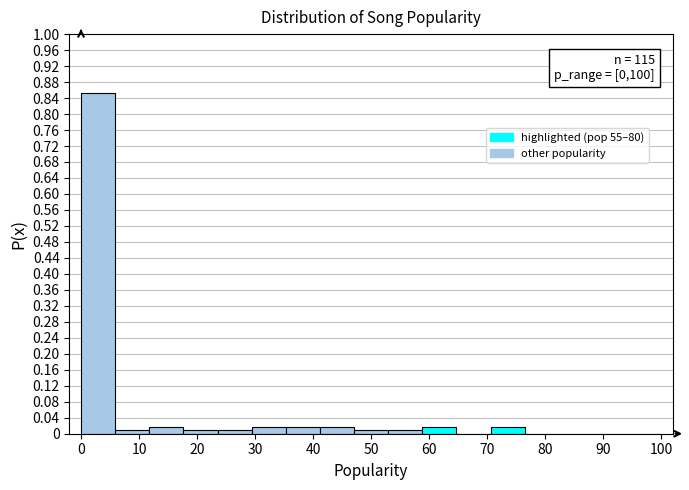

Which range on the x-axis has the tallest bar?

0 to 6